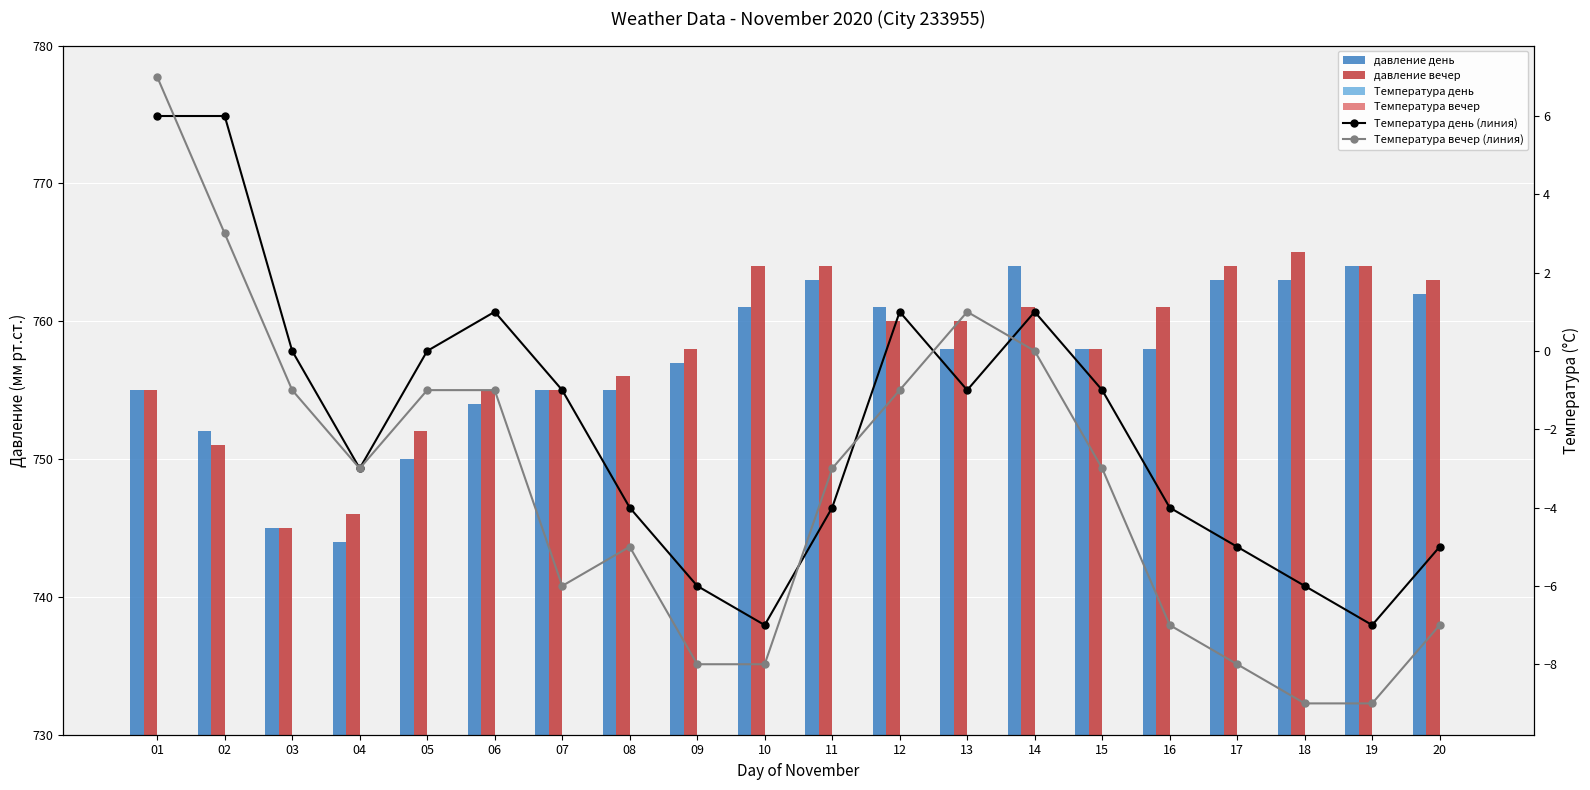

What value does the давление вечер series have at 12?

760